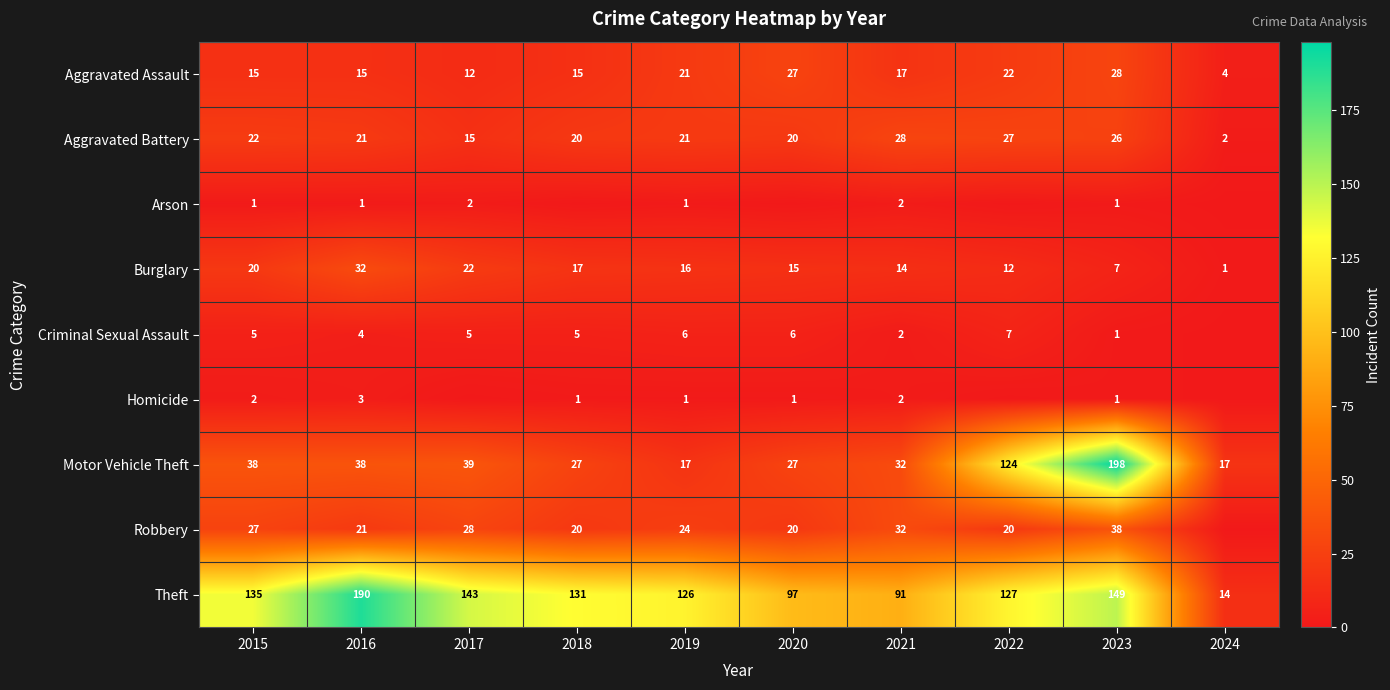

Which label corresponds to the largest value in the chart?

2023